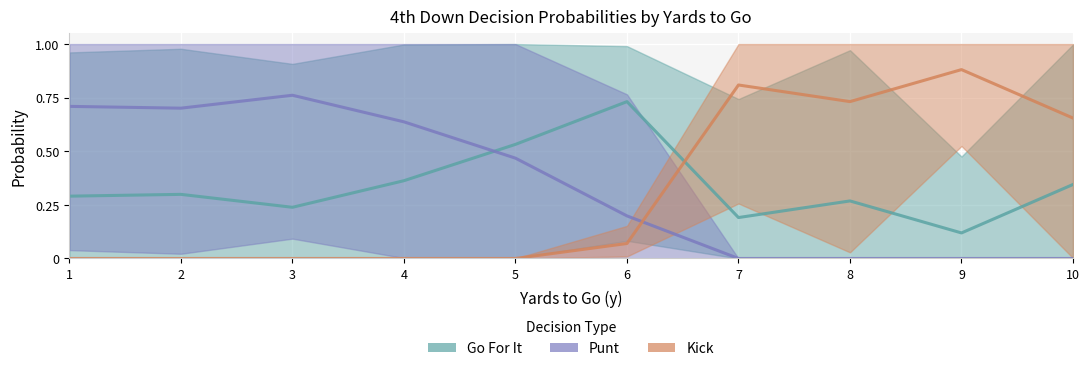

Is the value of Punt at 2 greater than the value of Kick at 6?

Yes